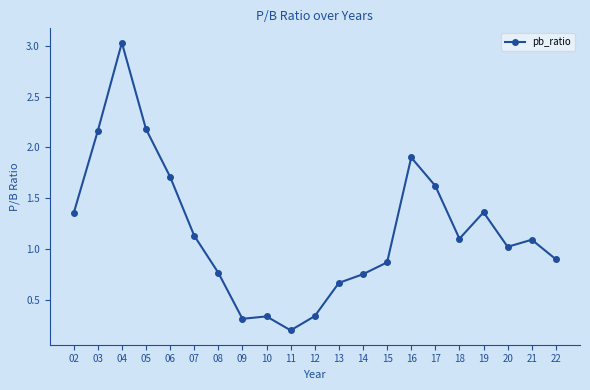

At which category does the data reach its first local peak?

04